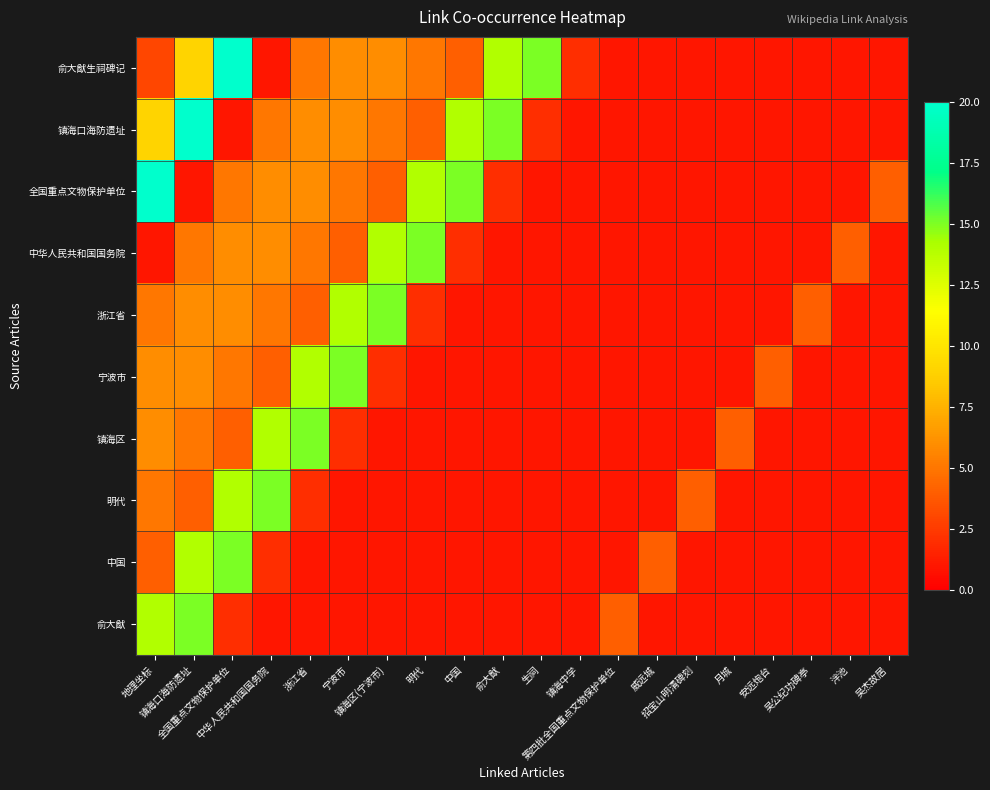

What is the total value across all series at 吴杰故居?

13